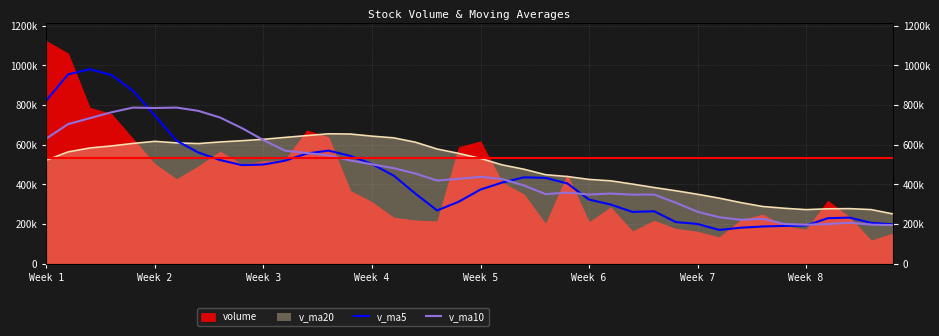

Rank the categories by v_ma5 value from lowest to highest.

31, 32, 33, 34, 35, 39, 30, 38, 29, 36, 37, 27, 28, 18, 26, 19, 25, 17, 20, 24, 21, 23, 22, 16, 9, 10, 15, 11, 8, 14, 12, Week 8, 13, Week 7, Week 6, Week 1, Week 5, Week 4, Week 2, Week 3